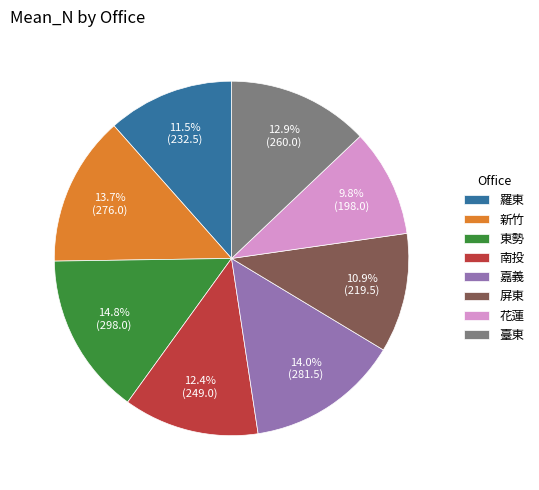

What is the ratio of the value at 嘉義 to the value at 新竹?

1.0